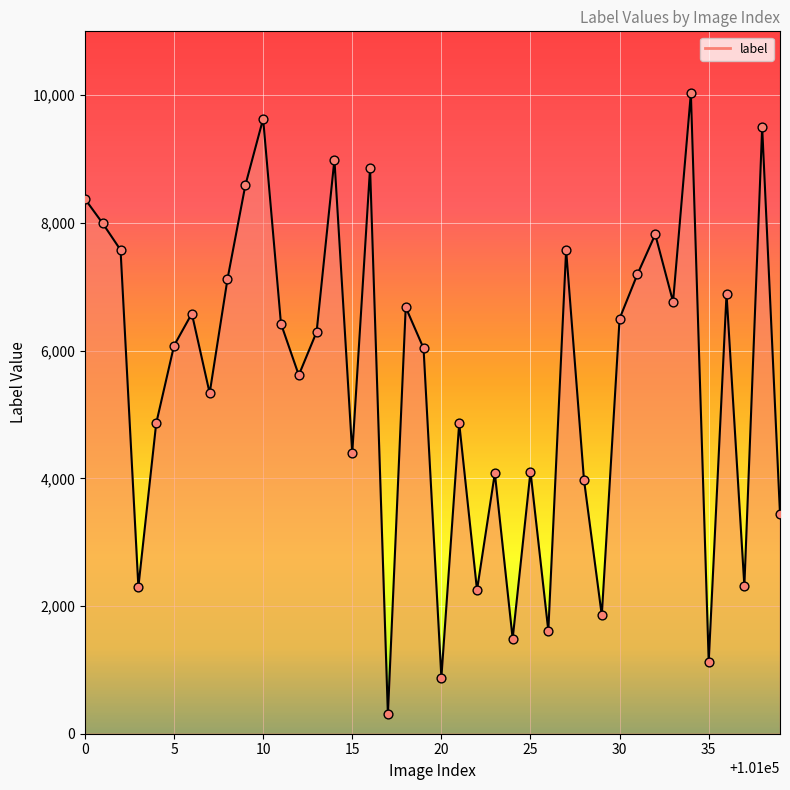

What is the difference between the maximum and minimum values?

9731